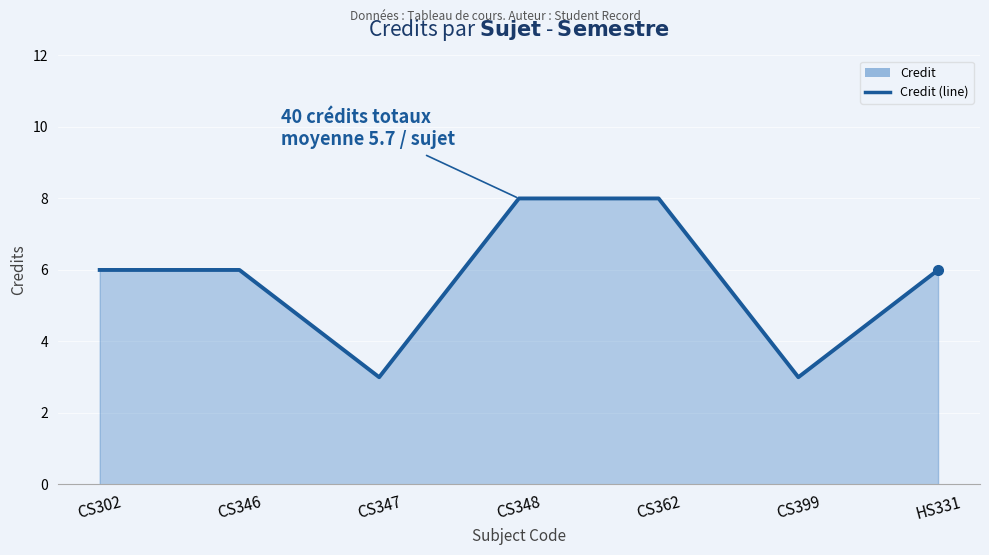

At which label does the data first exceed 6?

CS348